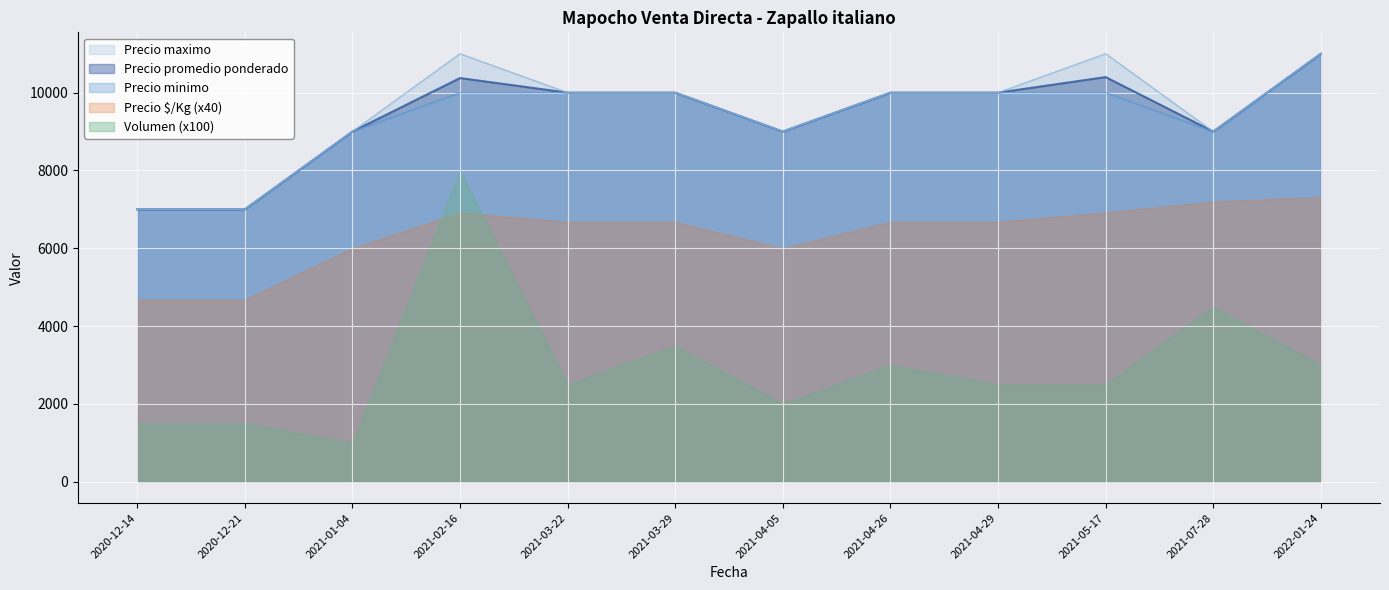

Which category has the highest value in the Precio minimo series?

2022-01-24